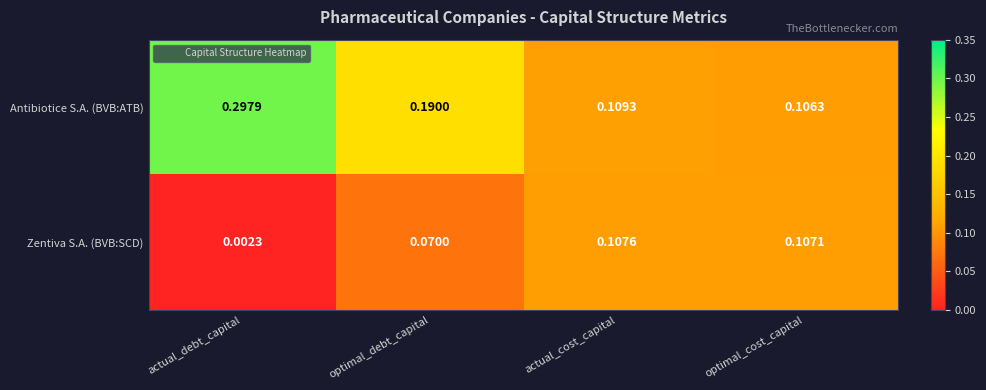

List the labels in order of Zentiva S.A. (BVB:SCD) value, largest first.

actual_cost_capital, optimal_cost_capital, optimal_debt_capital, actual_debt_capital